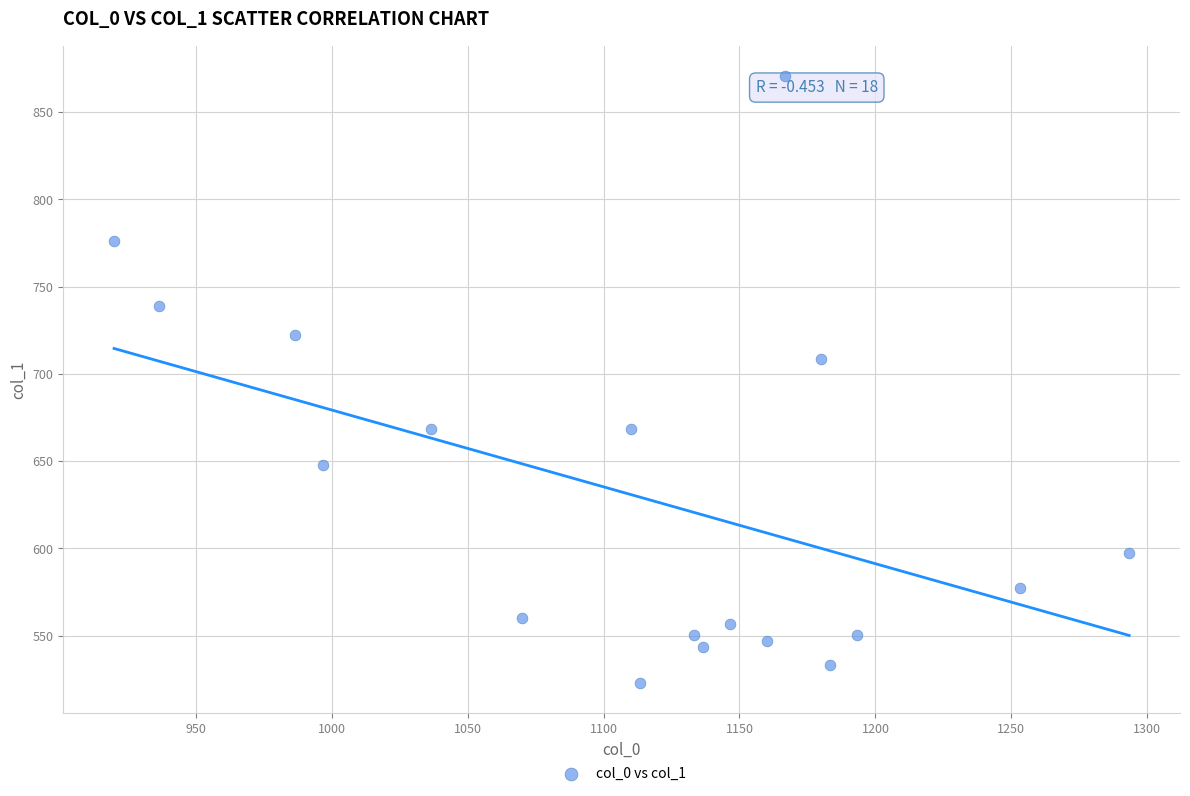

What is the range of Y values (max minus min)?

347.6